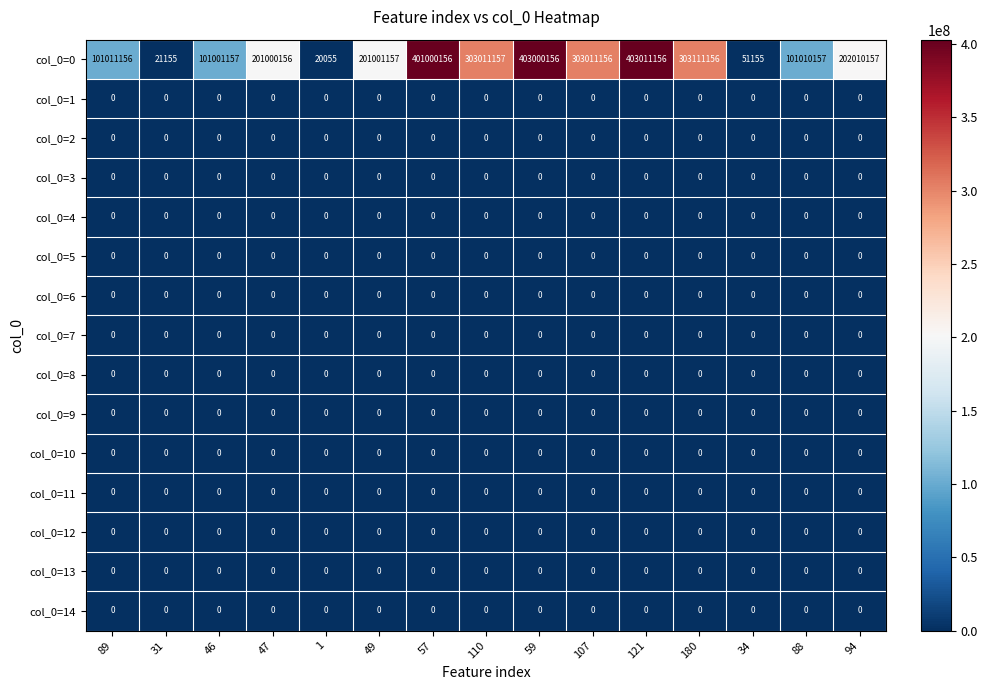

What is the approximate value of col_0=0 at 89, to the nearest 50?

101011150